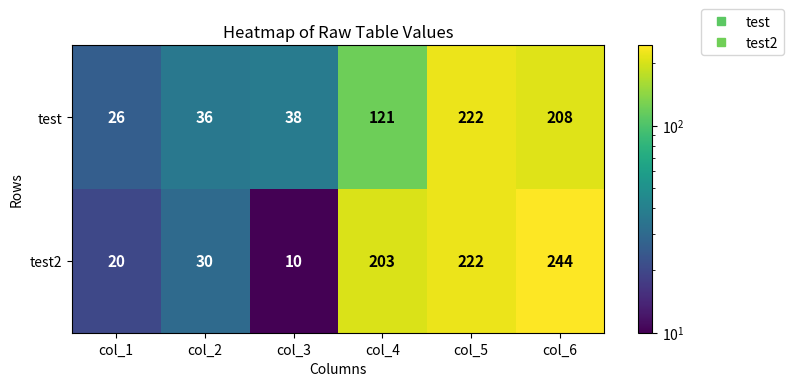

Which series has the widest spread of values?

test2